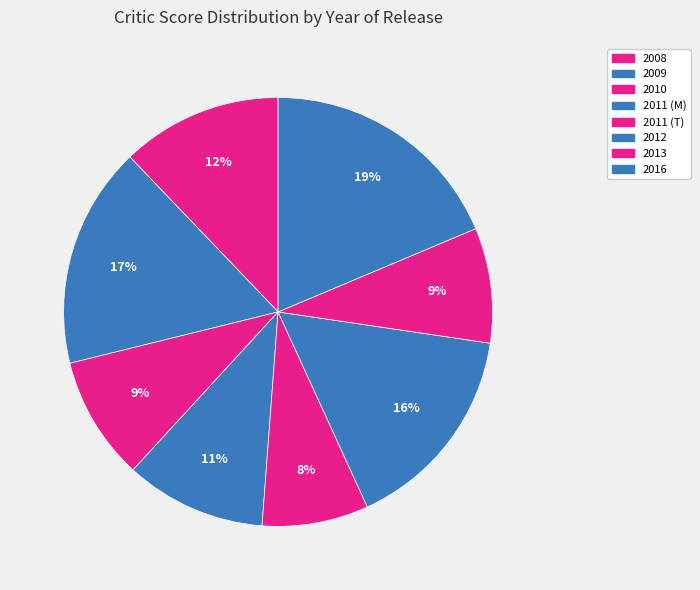

Is there a majority slice in this chart?

No